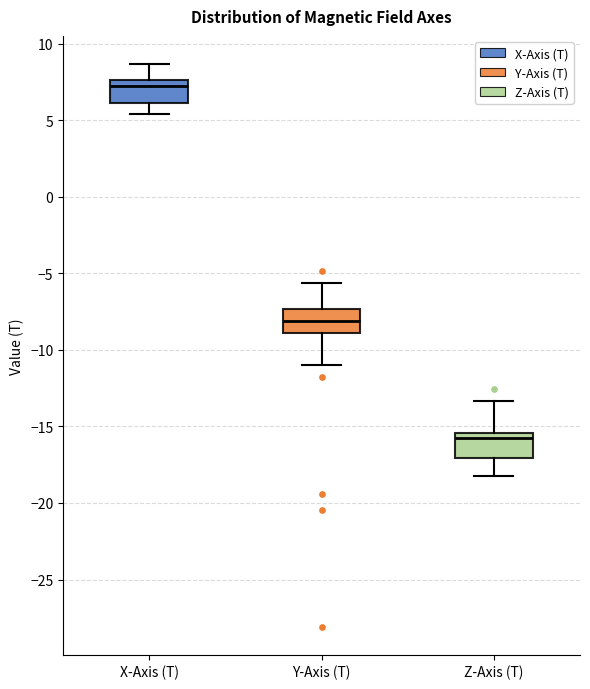

Reading left to right, read every box against the y-axis: the position of its median line, the range the box covers, and the ends of its whiskers. The values are not printed on the chart, so give them approximately, as read against the axis.

X-Axis (T): median 7.0, box 6.0 to 7.5, whiskers 5.5 to 8.5
Y-Axis (T): median -8.0, box -9.0 to -7.5, whiskers -11.0 to -5.5
Z-Axis (T): median -16.0, box -17.0 to -15.5, whiskers -18.0 to -13.5